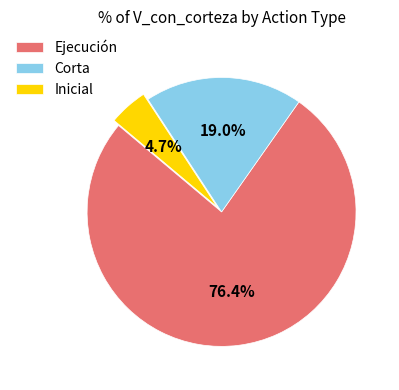

What is the total percentage of Corta and Ejecución?

95.3%